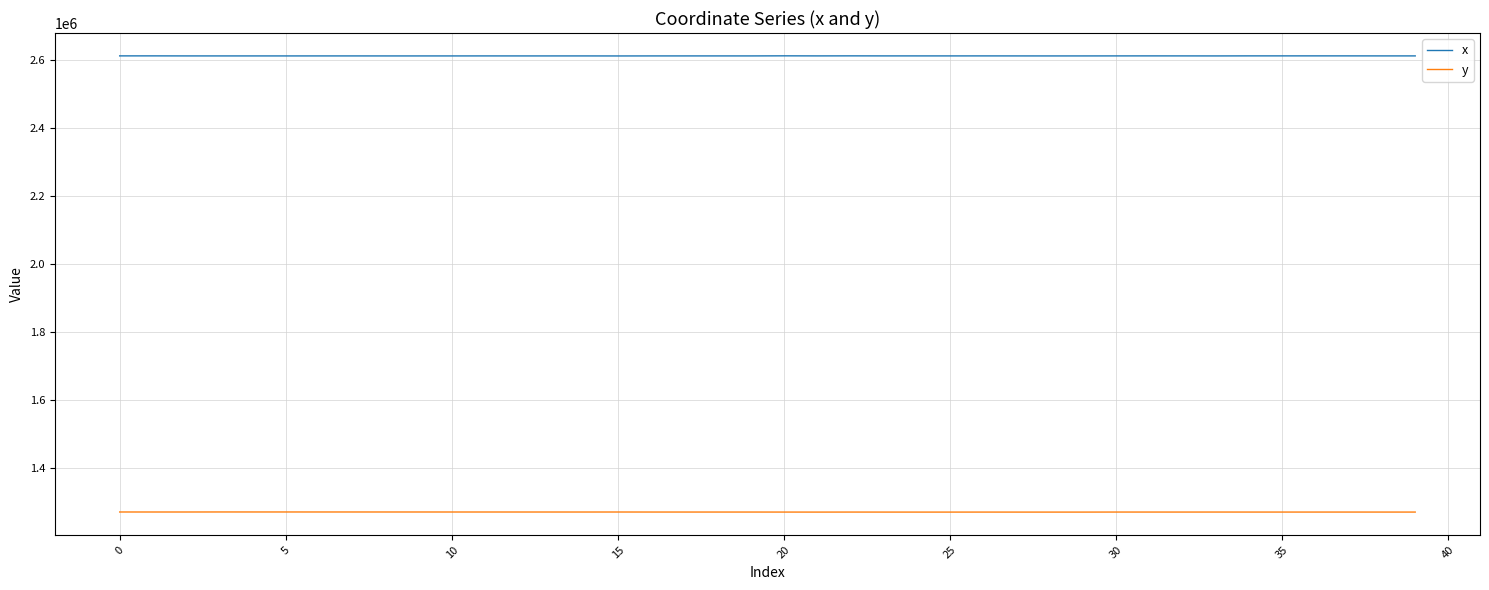

What is the maximum value for y?

1269604.0